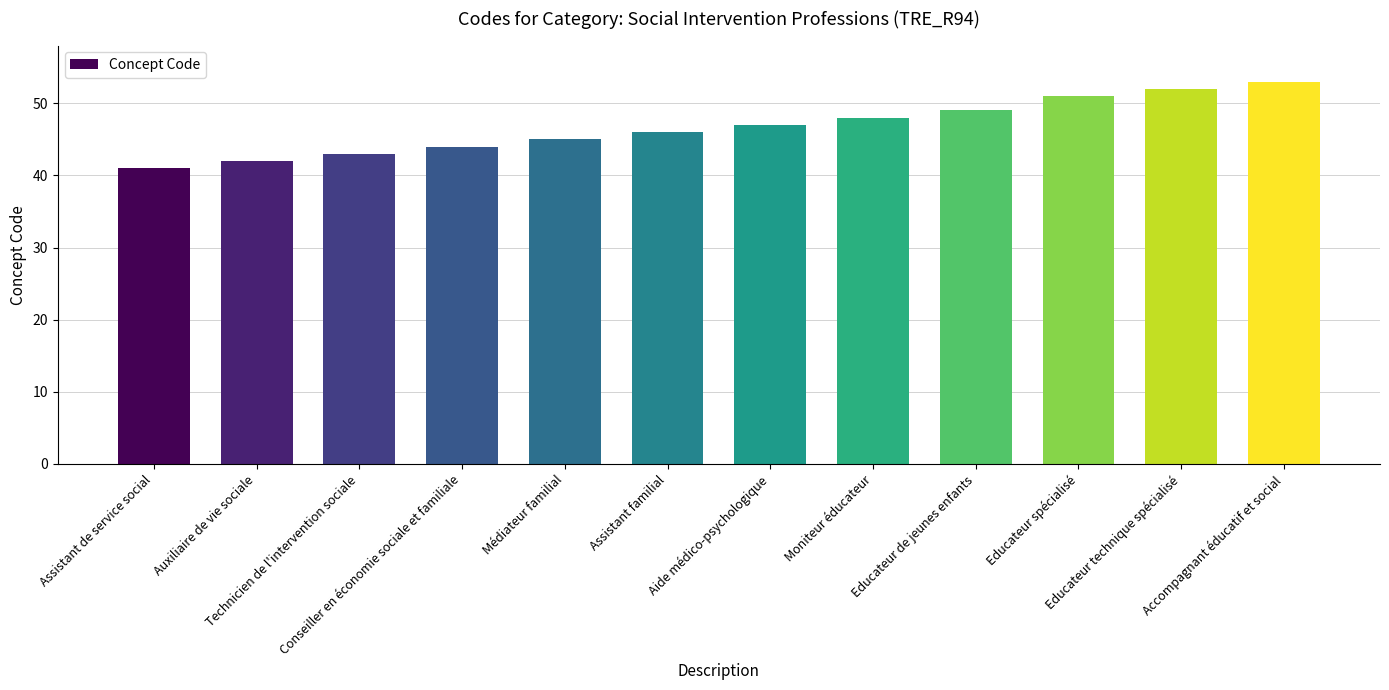

Reading left to right, extract all data points from this chart.

Assistant de service social=41	Auxiliaire de vie sociale=42	Technicien de l'intervention sociale=43	Conseiller en économie sociale et familiale=44	Médiateur familial=45	Assistant familial=46	Aide médico-psychologique=47	Moniteur éducateur=48	Educateur de jeunes enfants=49	Educateur spécialisé=51	Educateur technique spécialisé=52	Accompagnant éducatif et social=53